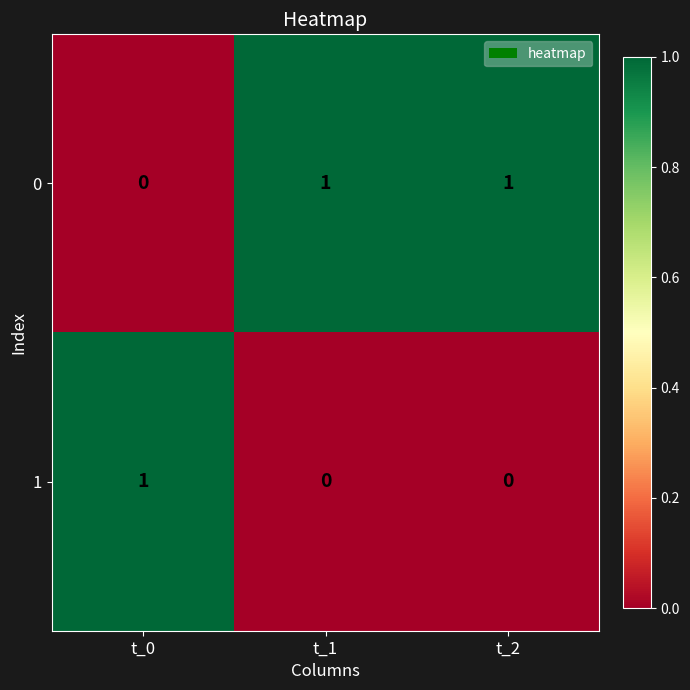

Where is 0 nearest to the value 0?

t_0